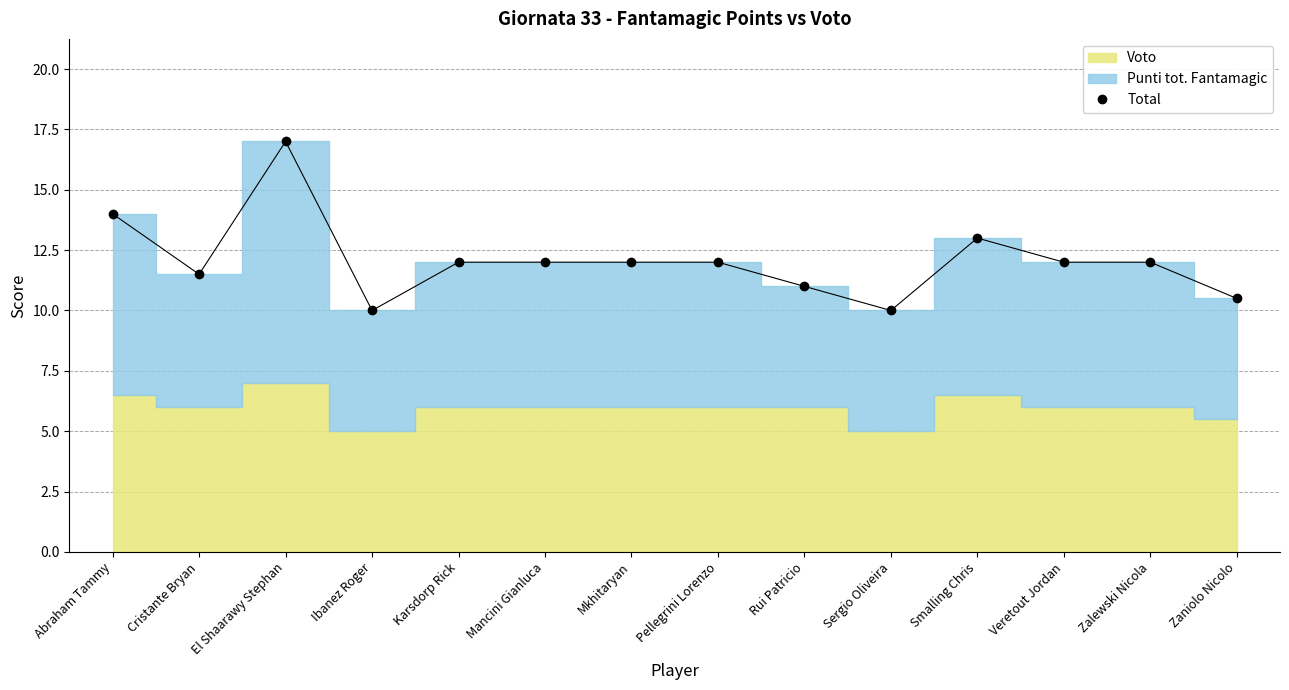

Rank the categories by value from highest to lowest.

El Shaarawy Stephan, Abraham Tammy, Smalling Chris, Karsdorp Rick, Mancini Gianluca, Mkhitaryan, Pellegrini Lorenzo, Veretout Jordan, Zalewski Nicola, Cristante Bryan, Rui Patricio, Zaniolo Nicolo, Ibanez Roger, Sergio Oliveira